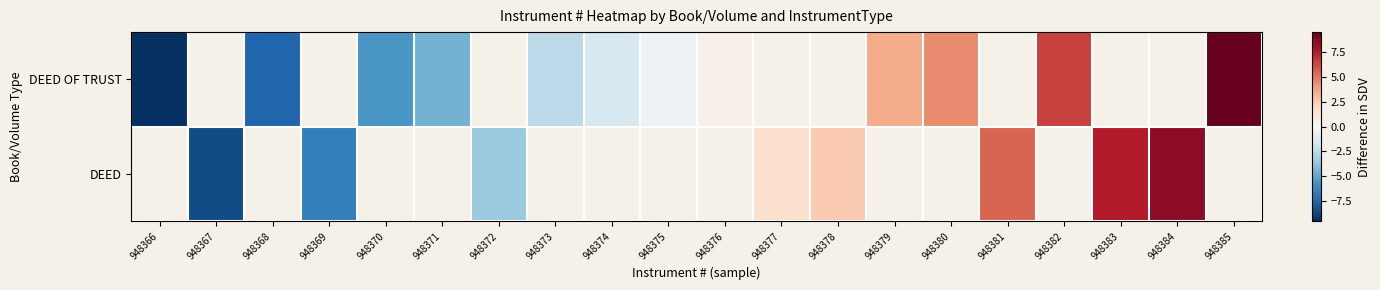

Between 948370 and 948369, which is larger?

948369